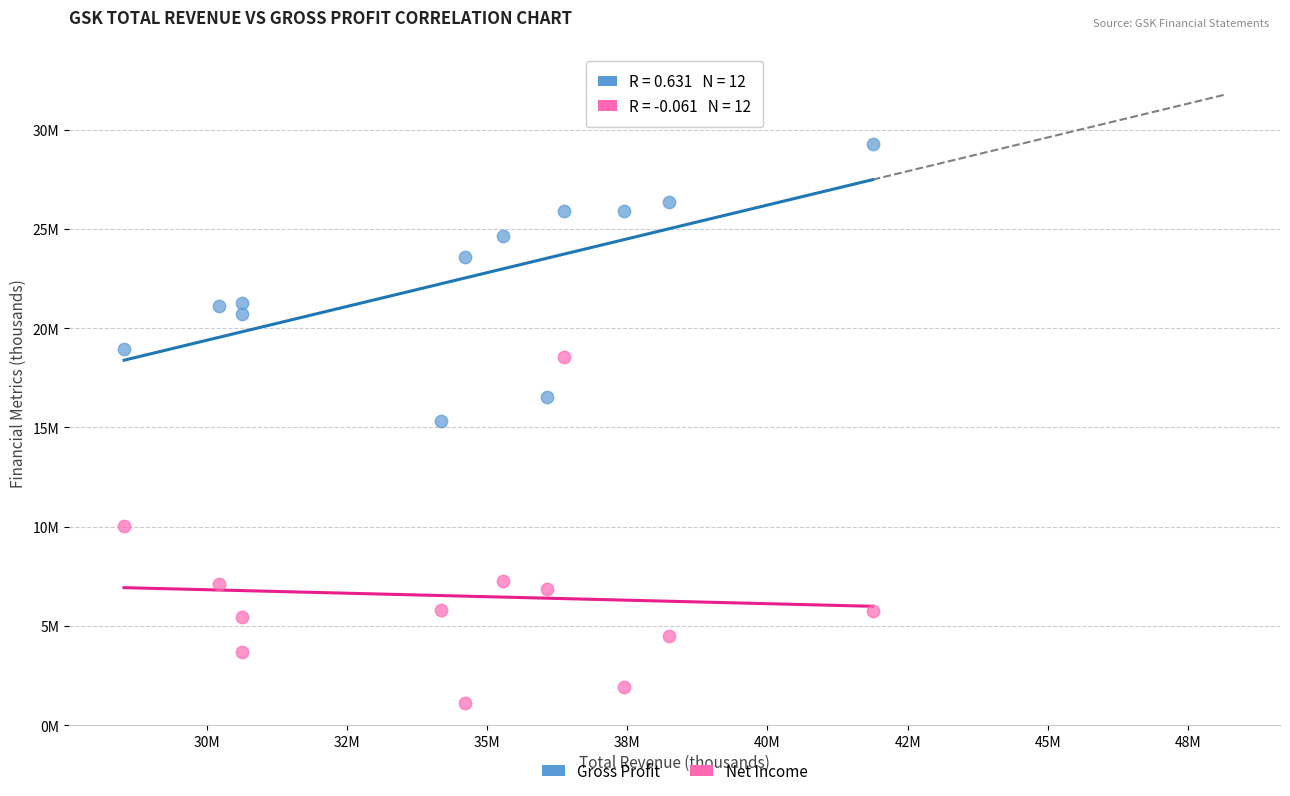

Which series has the largest Y range (max minus min)?

Net Income